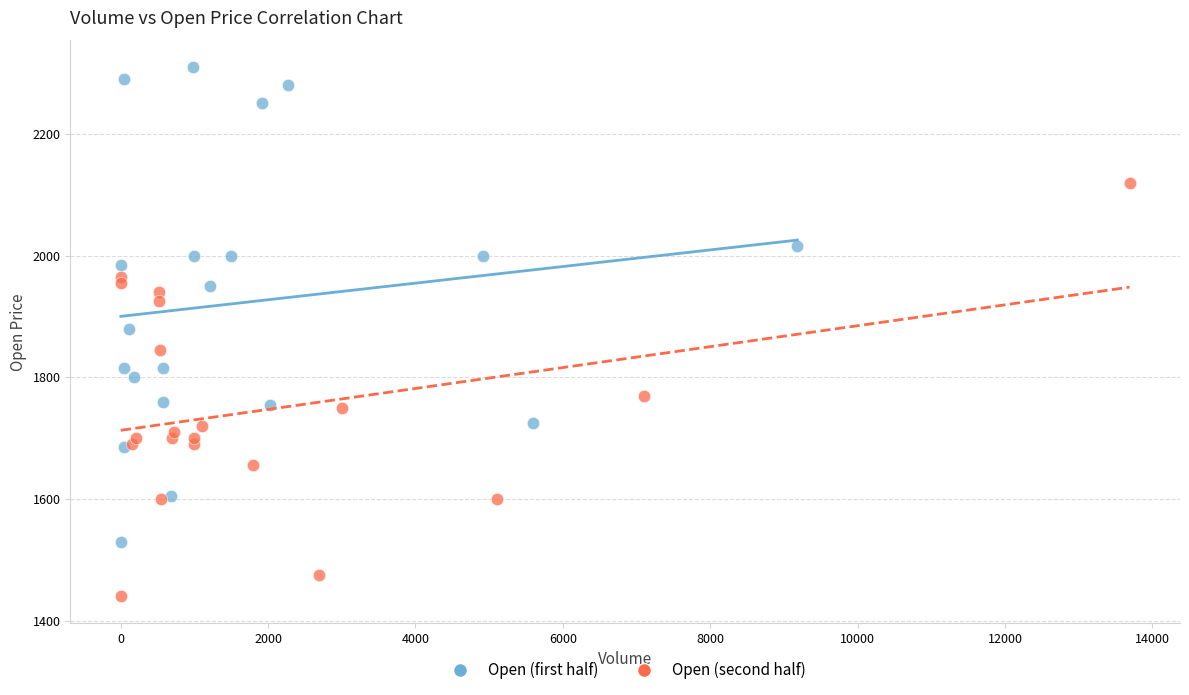

What are all the series names shown in the legend?

Open (first half), Open (second half)